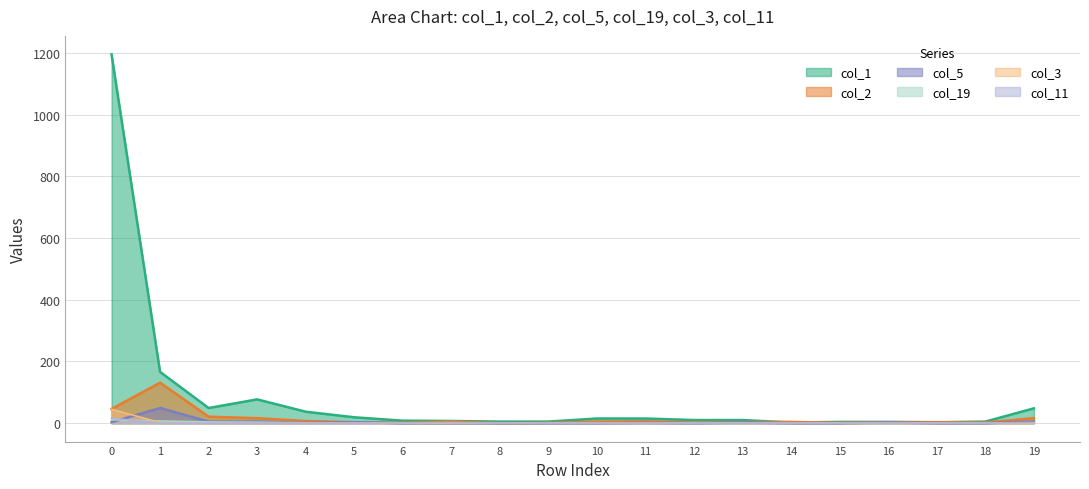

True or false: col_3 has more than 0 points higher than both neighbors.

True